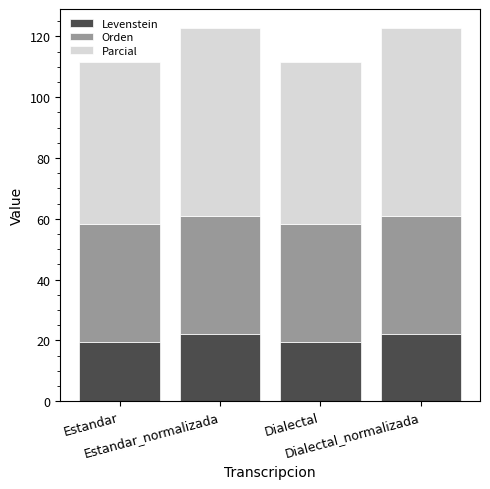

What is the sum of the Levenstein values at Estandar and Dialectal?

39.2